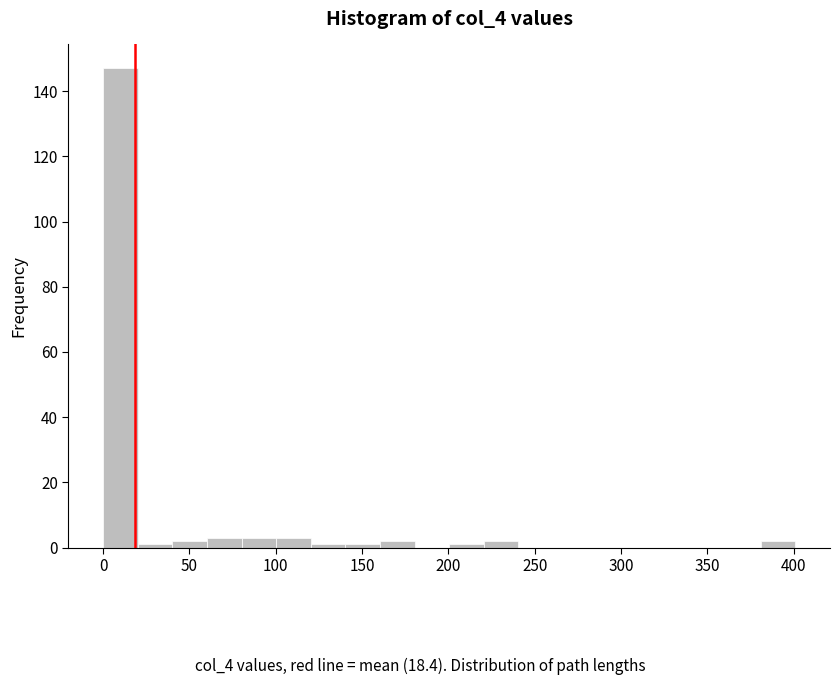

Reading left to right, transcribe this chart: for each bar, give the range it covers on the x-axis and its height. Neither the bar edges nor the heights are printed on the chart, so give them approximately, as read against the axes.

0 to 20: 148
20 to 40: under 2
40 to 60: 2
60 to 80: 4
80 to 100: 4
100 to 120: 4
120 to 140: under 2
140 to 160: under 2
160 to 180: 2
180 to 200: 0
200 to 220: under 2
220 to 240: 2
240 to 260: 0
260 to 280: 0
280 to 300: 0
300 to 320: 0
320 to 340: 0
340 to 360: 0
360 to 380: 0
380 to 400: 2